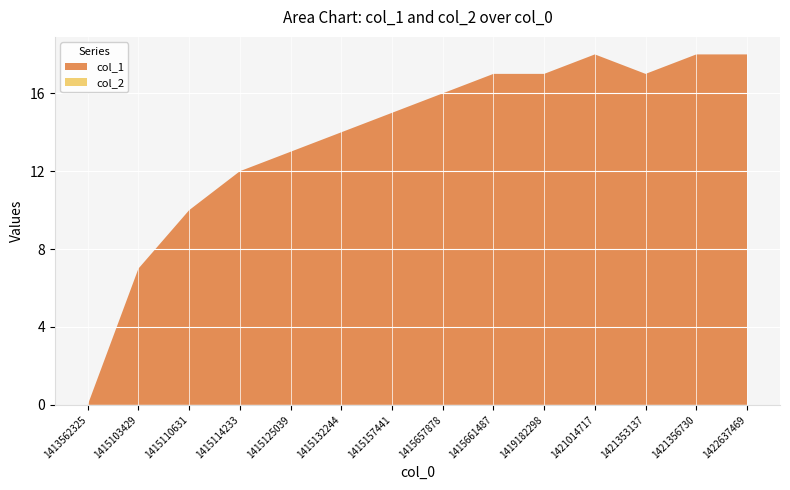

Reading right to left, what are all the values shown in this chart?

col_1: 18	18	17	18	17	17	16	15	14	13	12	10	7	0
col_2: 0	0	0	0	0	0	0	0	0	0	0	0	0	0